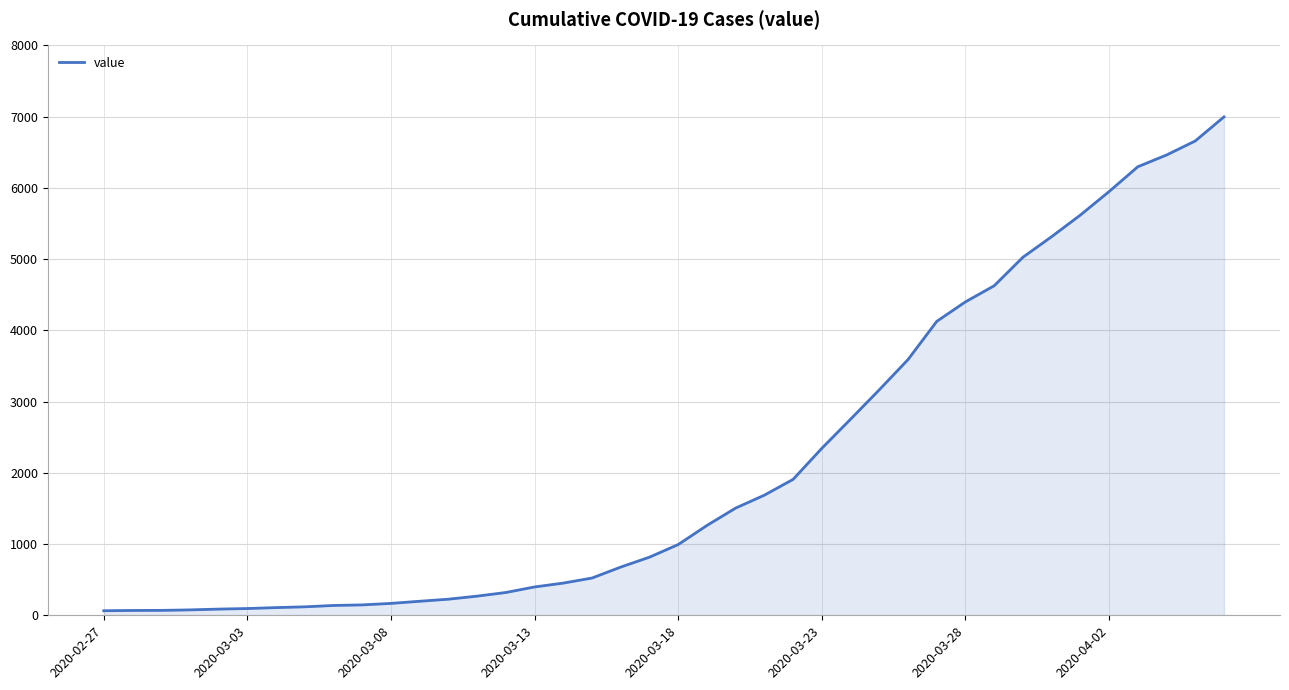

What is the difference between the maximum and minimum values?

6931